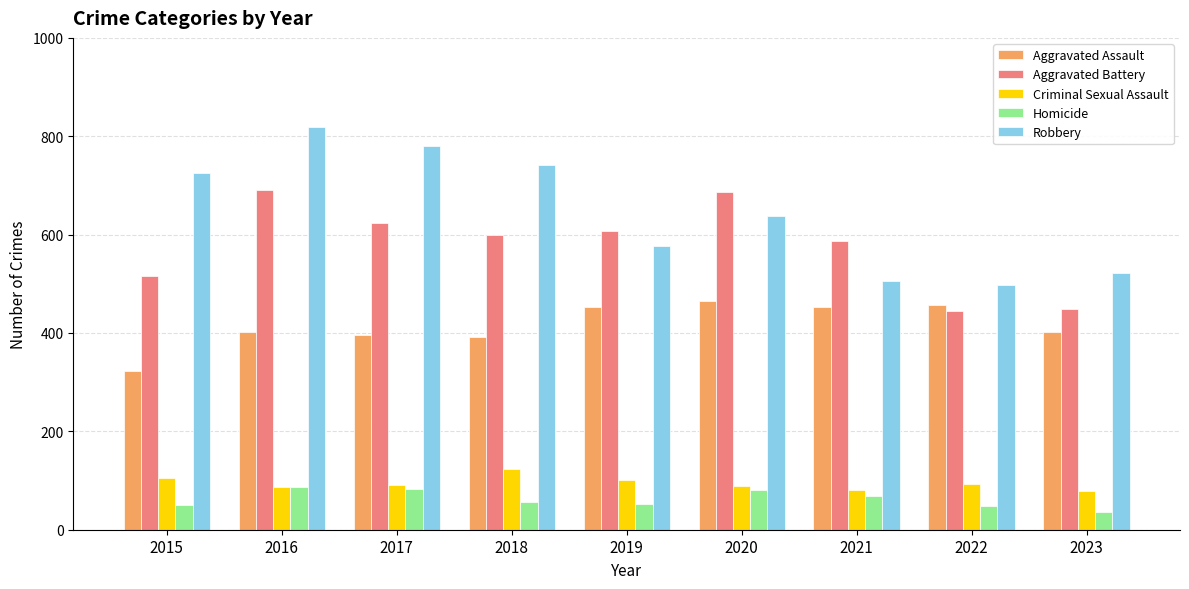

What are all the series names shown in the legend?

Aggravated Assault, Aggravated Battery, Criminal Sexual Assault, Homicide, Robbery